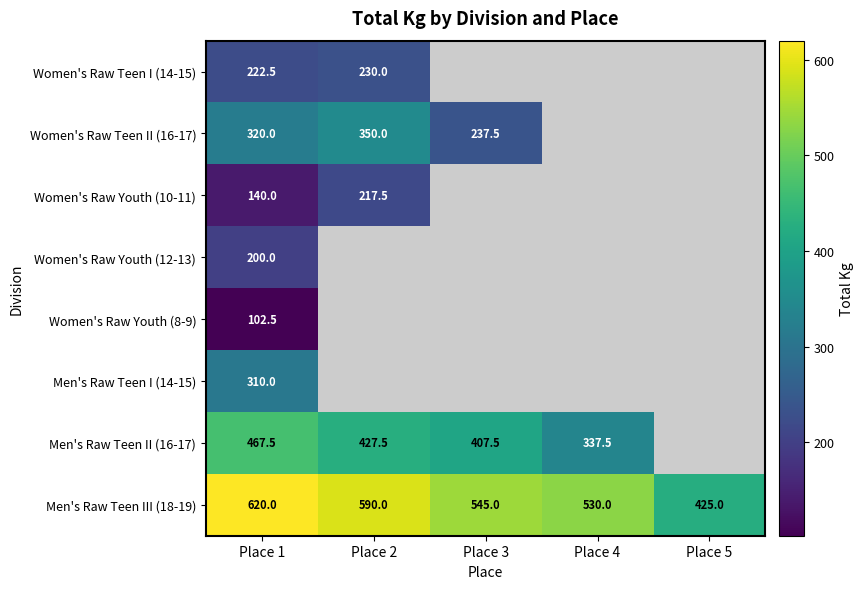

Is the value of Women's Raw Youth (10-11) at Place 2 greater than the value of Men's Raw Teen III (18-19) at Place 3?

No